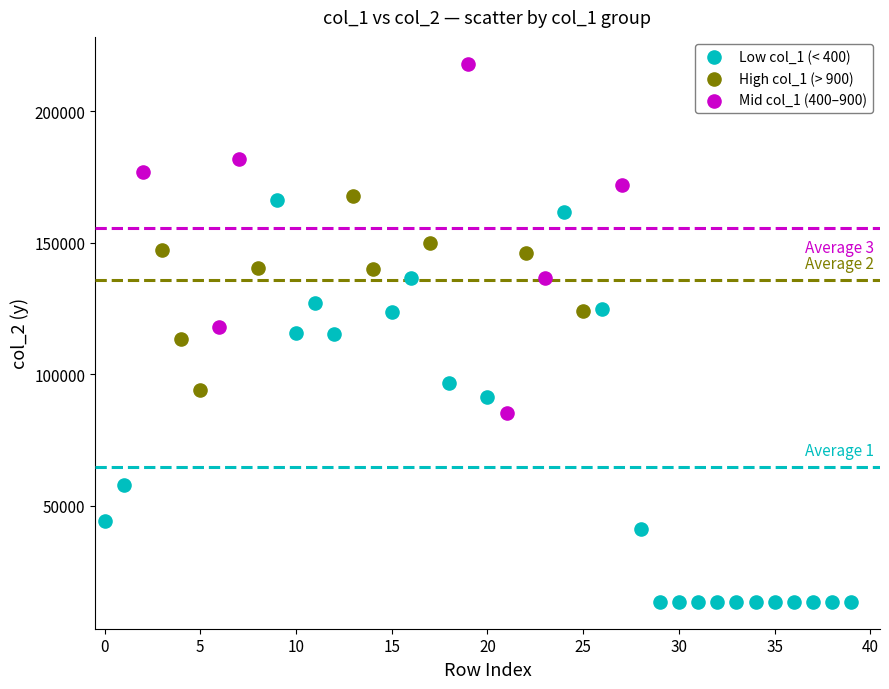

Which series has the largest Y range (max minus min)?

Low col_1 (< 400)